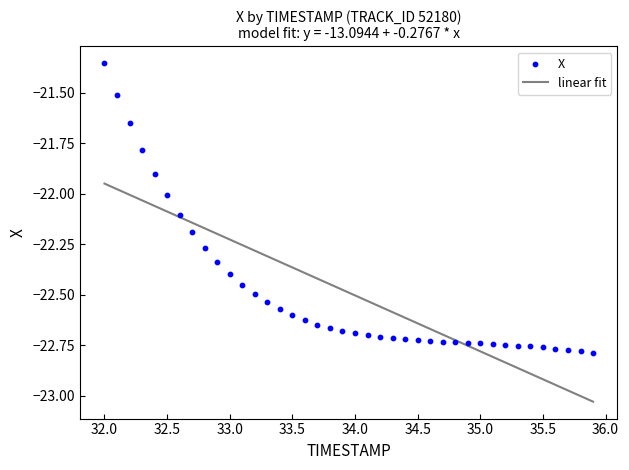

What is the range of Y values (max minus min)?

1.4